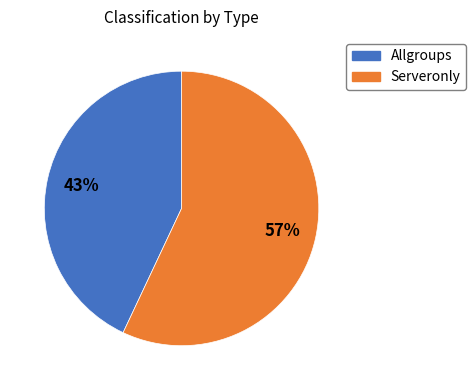

Between Serveronly and Allgroups, which is larger?

Serveronly